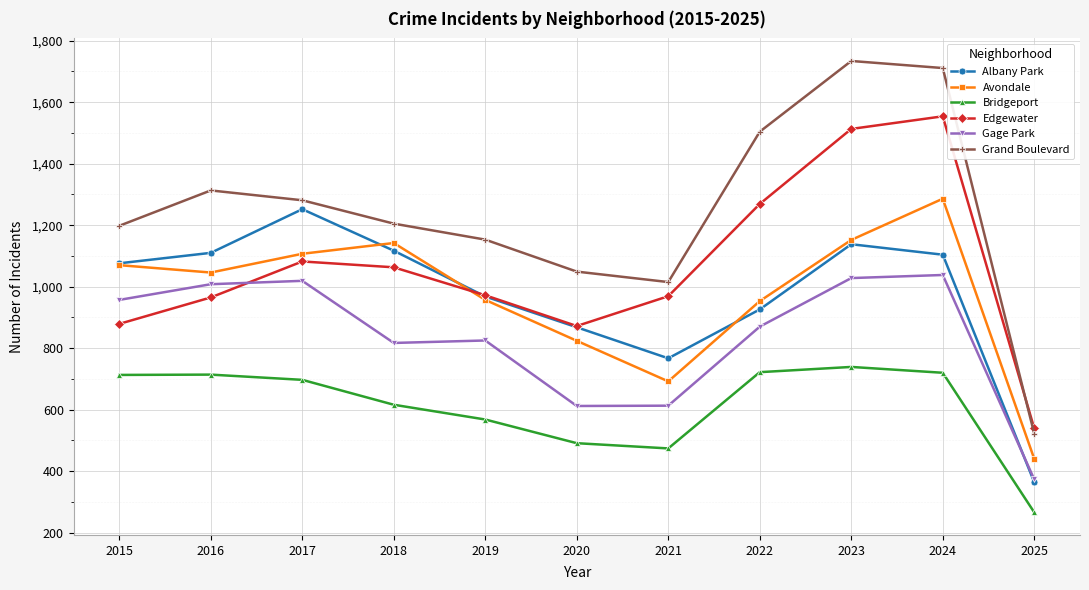

What is the total value across all series at 2023?

7304